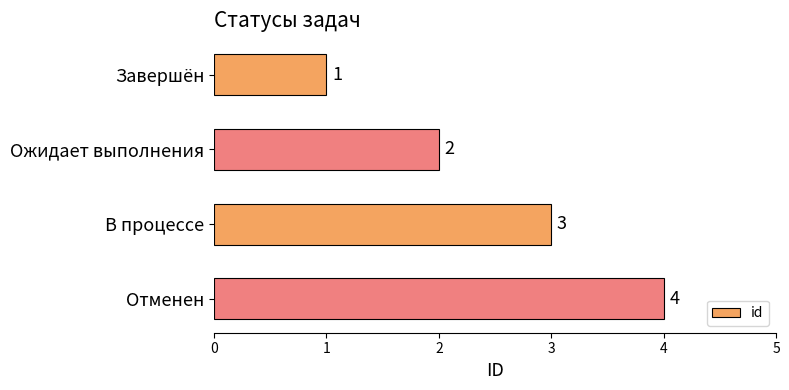

Where is the data nearest to the value 2?

Ожидает выполнения